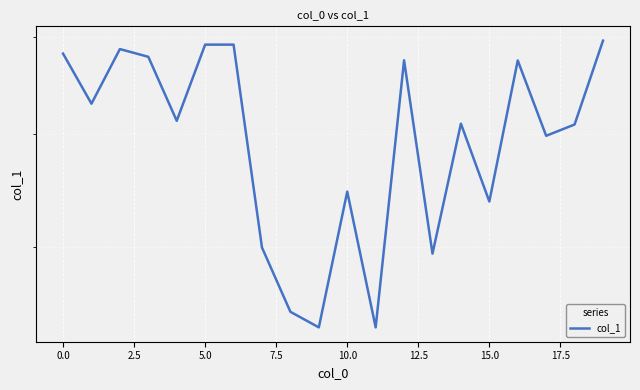

Which category has the highest value across all series?

19